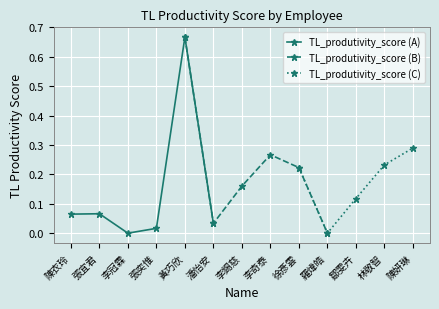

True or false: the data shows 0.0 at 陳衣玲.

False